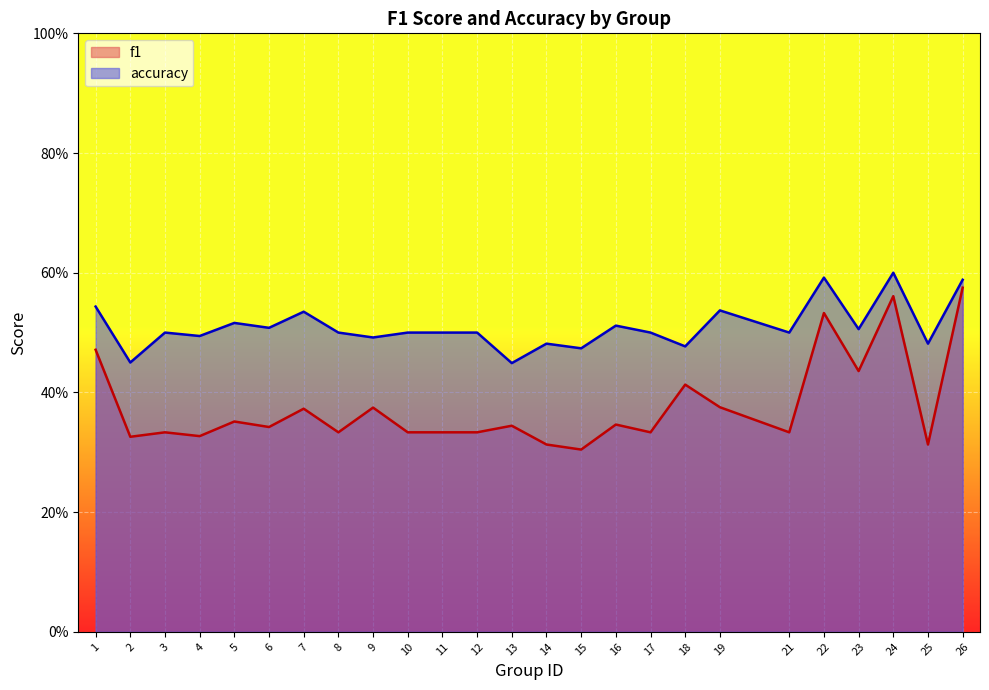

Between 1 and 2, which series saw the biggest shift?

f1